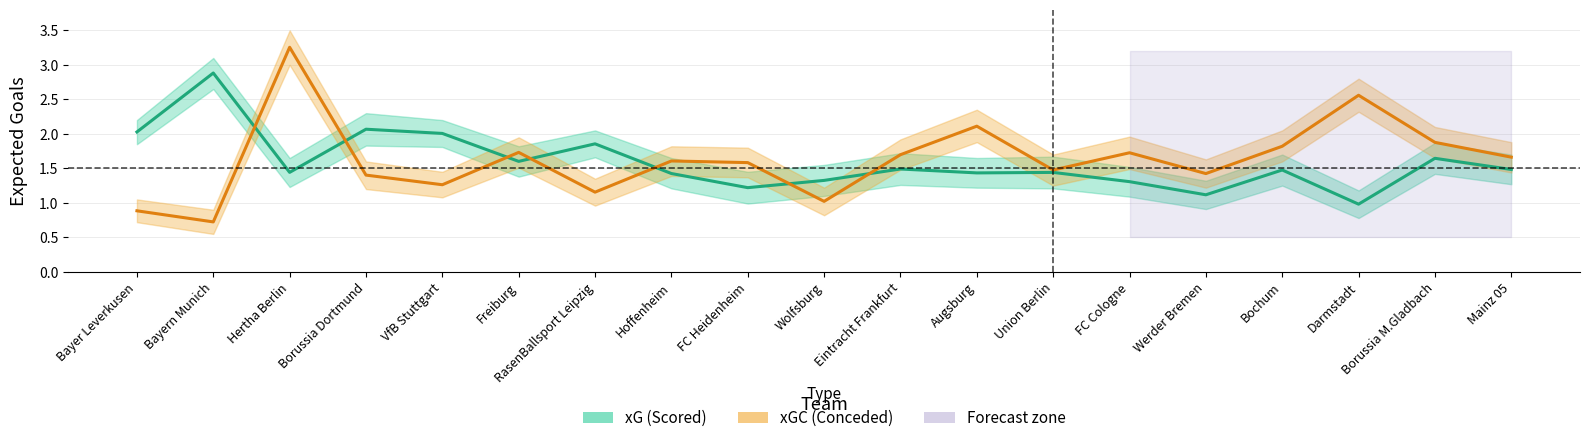

Is this an area chart (filled region under the line)?

No